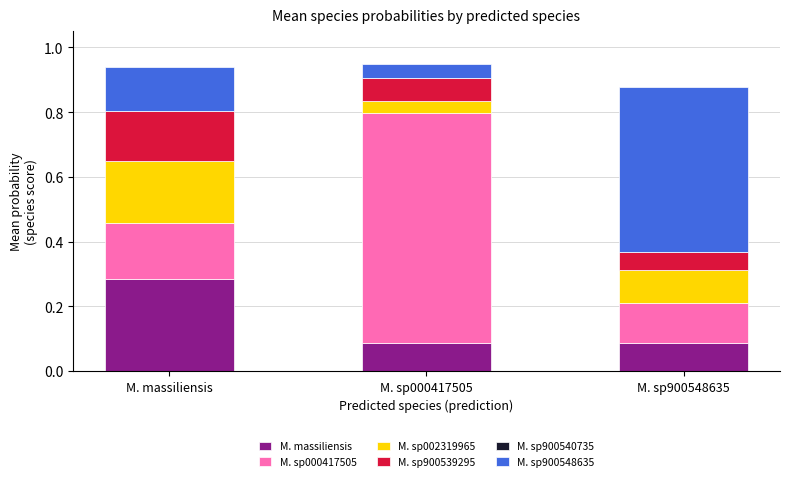

At which label does M. massiliensis reach its peak?

M. massiliensis